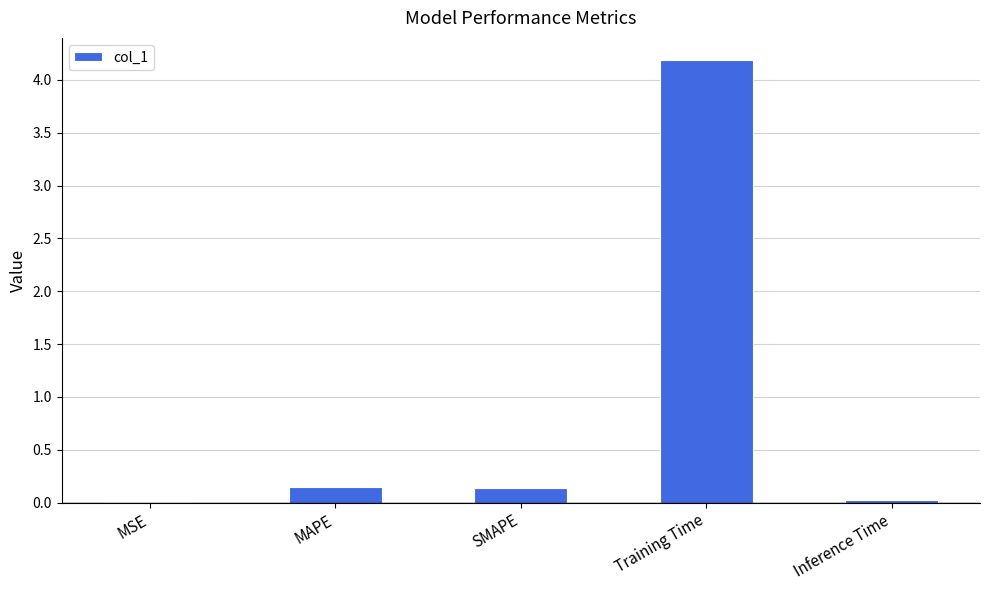

Which category has the highest value across all series?

Training Time